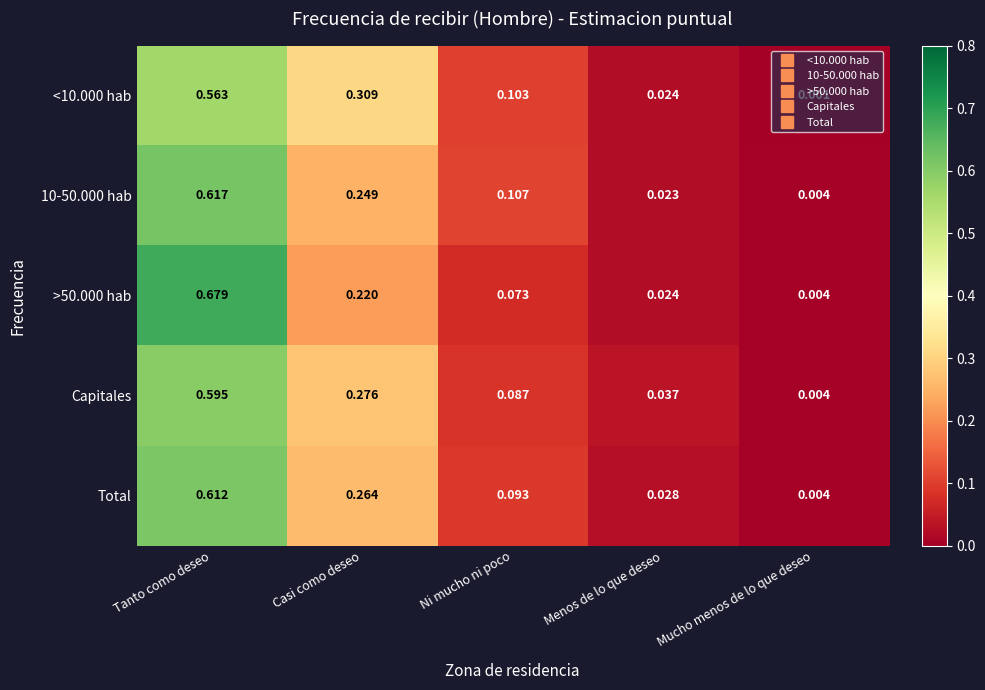

At how many categories does at least one series exceed 0?

5